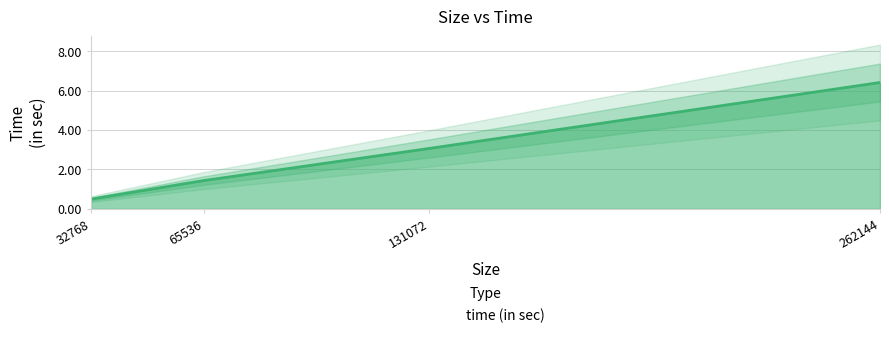

Which label corresponds to the smallest value in the chart?

32768